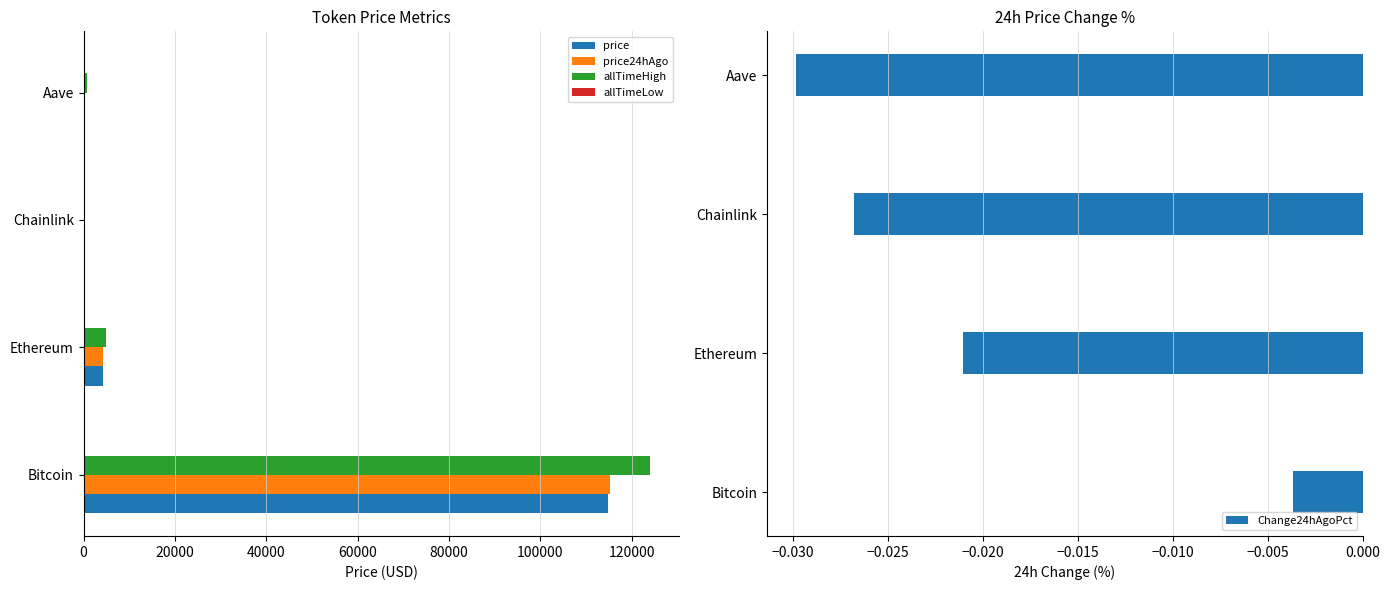

How many bars are there in total?

20